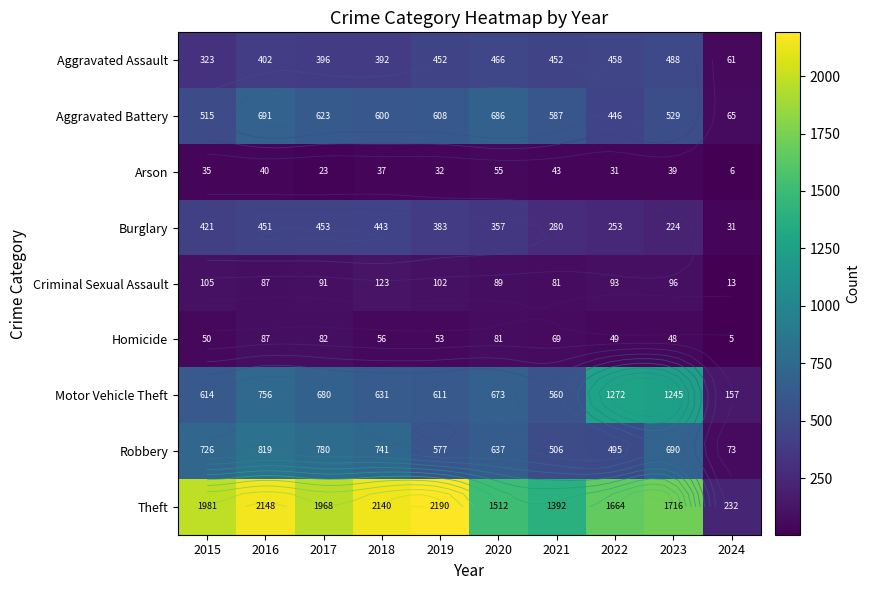

What is the minimum value shown in the chart?

5